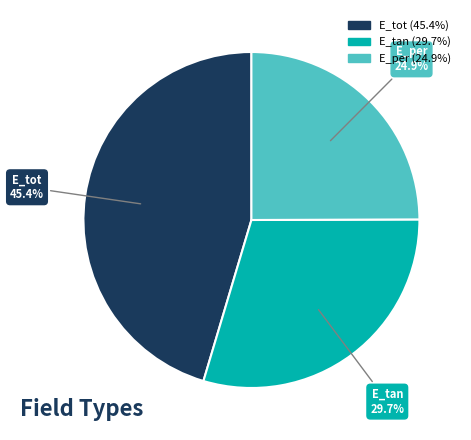

What is the smallest slice in the pie chart?

E_per